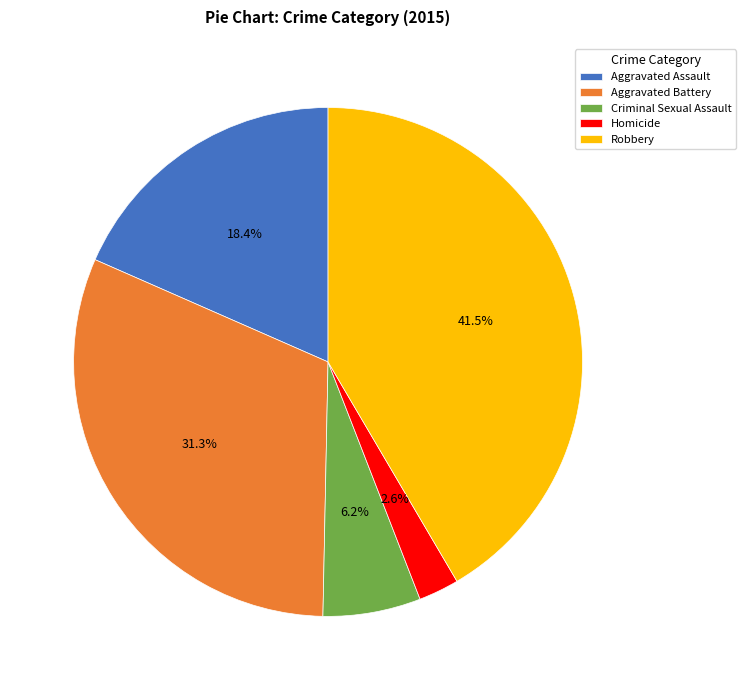

Approximately how many times larger is the value at Robbery compared to Criminal Sexual Assault?

6.7